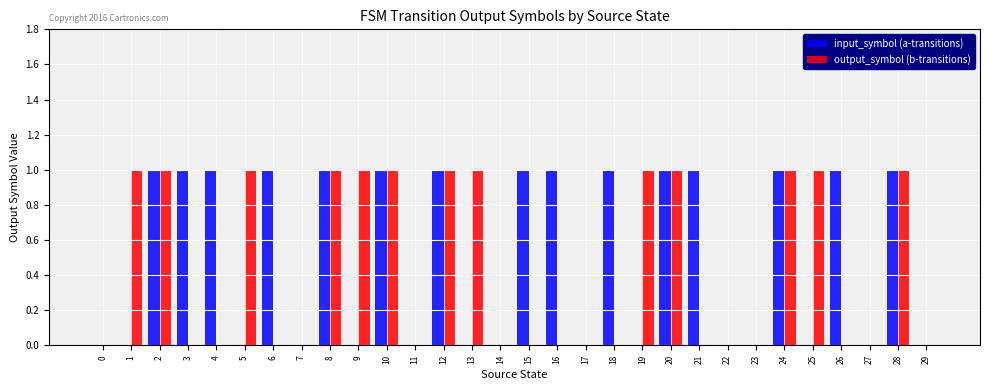

What is the highest value of the input_symbol (a-transitions) series?

1